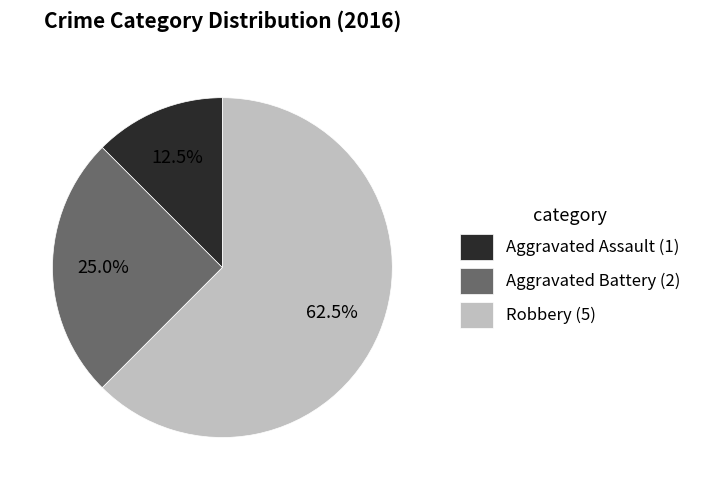

Which category has the biggest portion of the pie?

Robbery